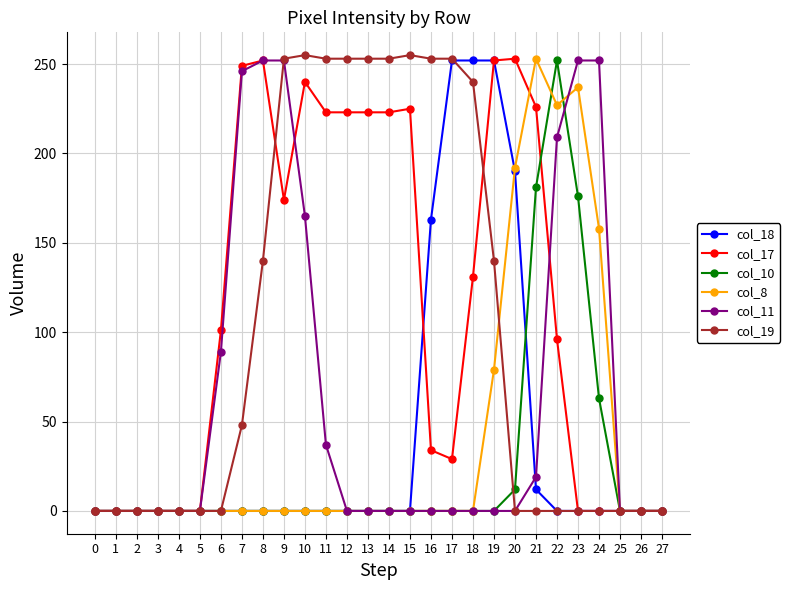

What is the total value across all series at 6?

190